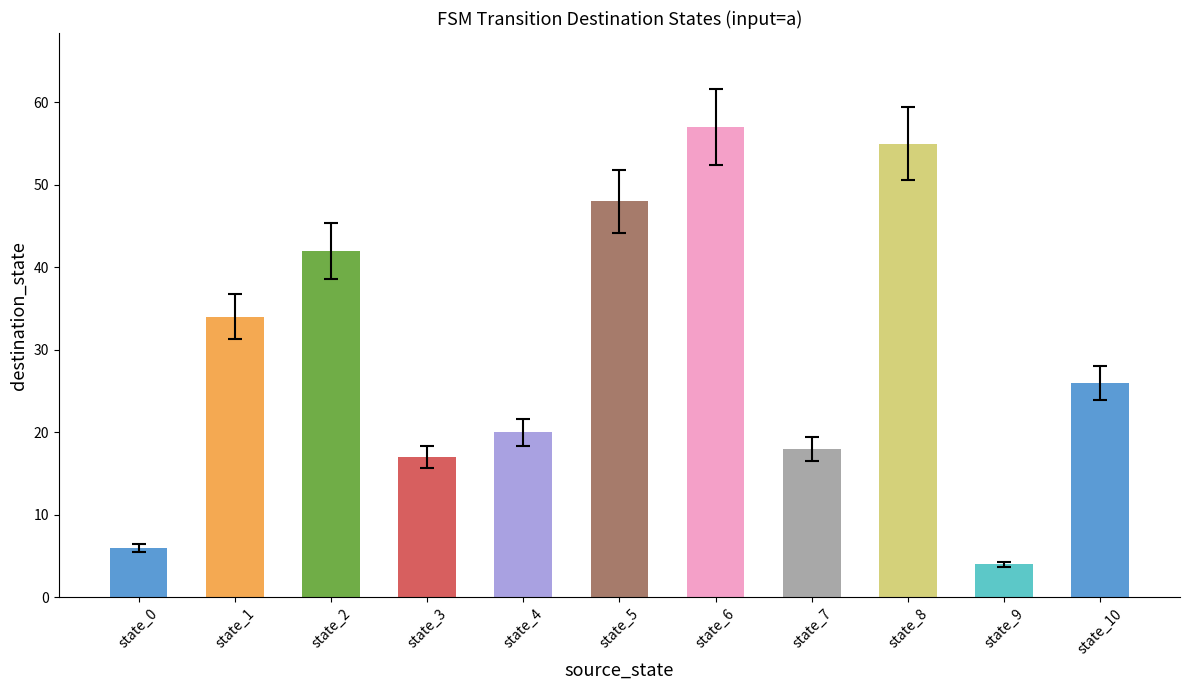

What is the smallest value displayed?

4